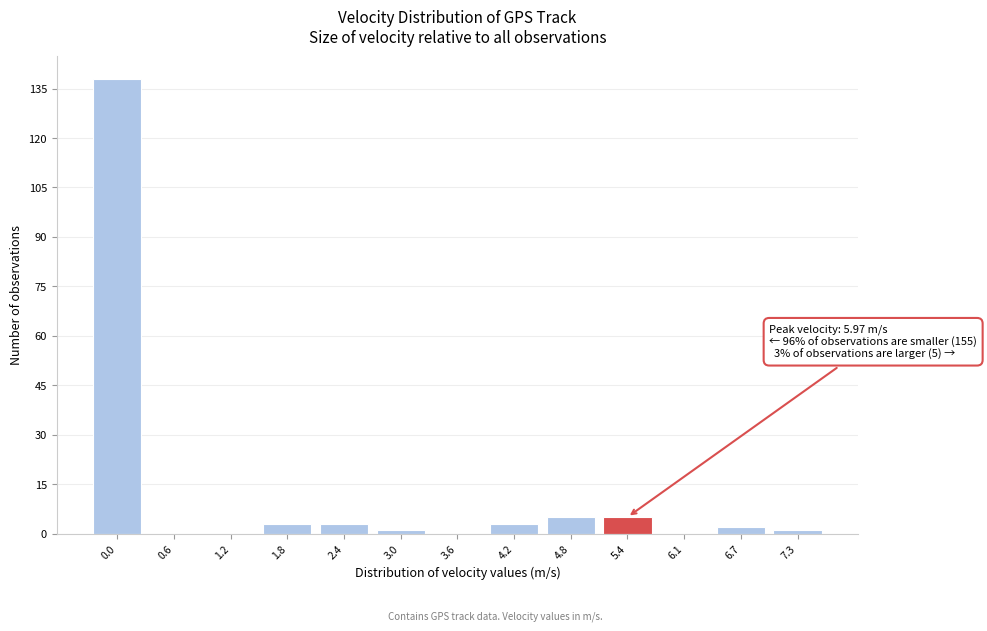

Reading left to right, what are all the values shown in this chart?

0.0=138	0.6=0	1.2=0	1.8=3	2.4=3	3.0=1	3.6=0	4.2=3	4.8=5	5.4=5	6.1=0	6.7=2	7.3=1